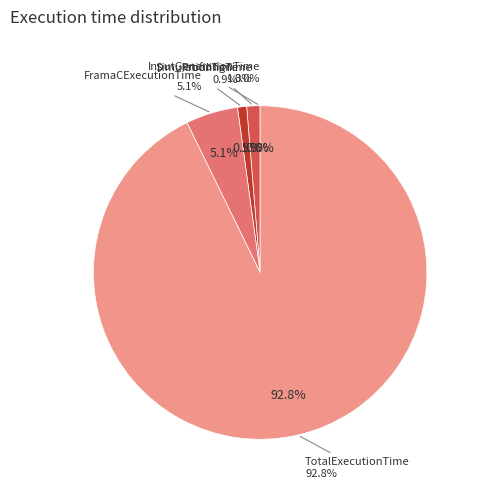

What is the smallest slice in the pie chart?

InputGenerationTime